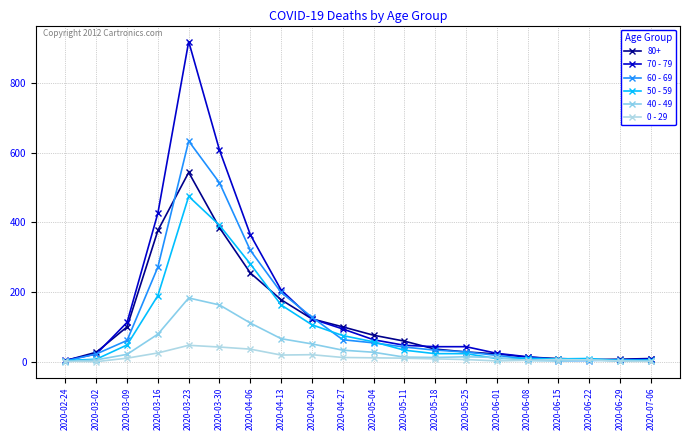

What is the average value of the 40 - 49 series?

40